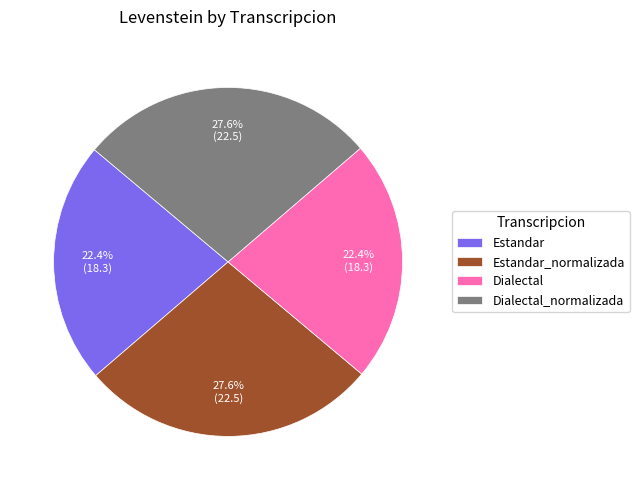

What is the total percentage of Dialectal and Estandar?

44.8%